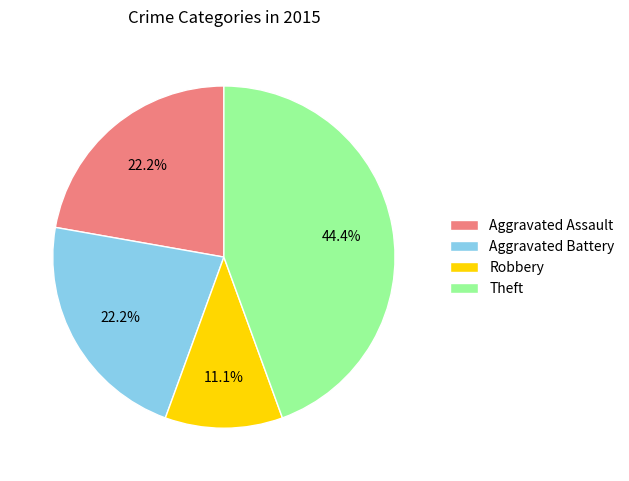

Approximately how many times larger is the value at Aggravated Battery compared to Theft?

0.5